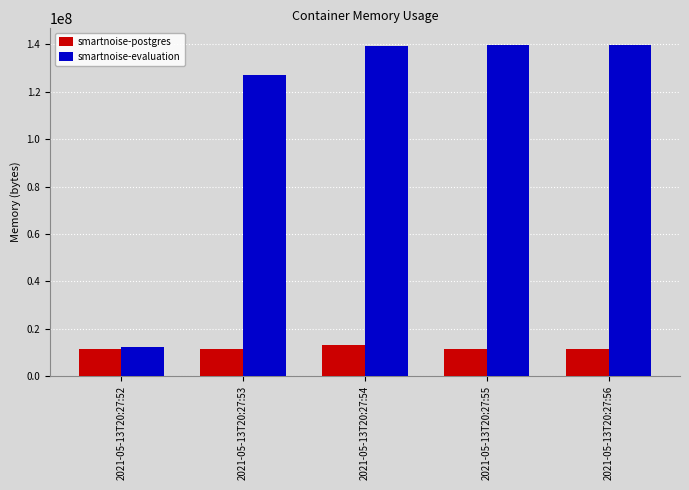

What are all the series names shown in the legend?

smartnoise-postgres, smartnoise-evaluation